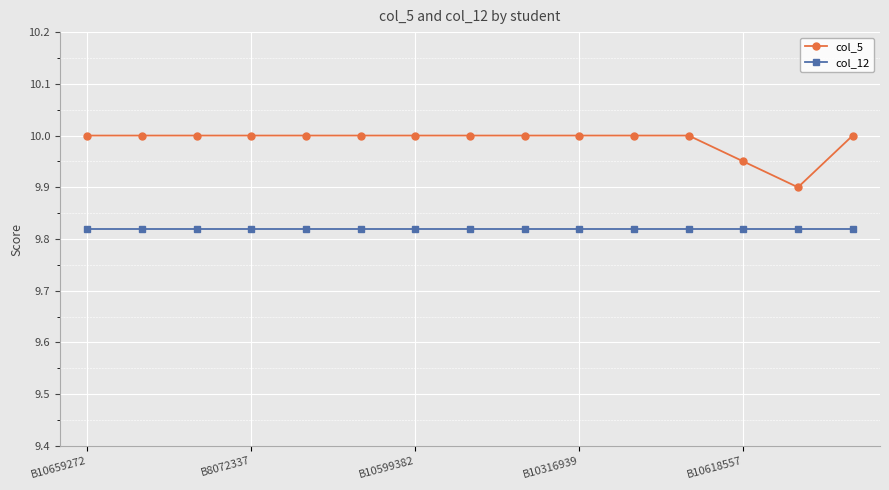

Rank the series by their maximum value, from highest to lowest.

col_5, col_12